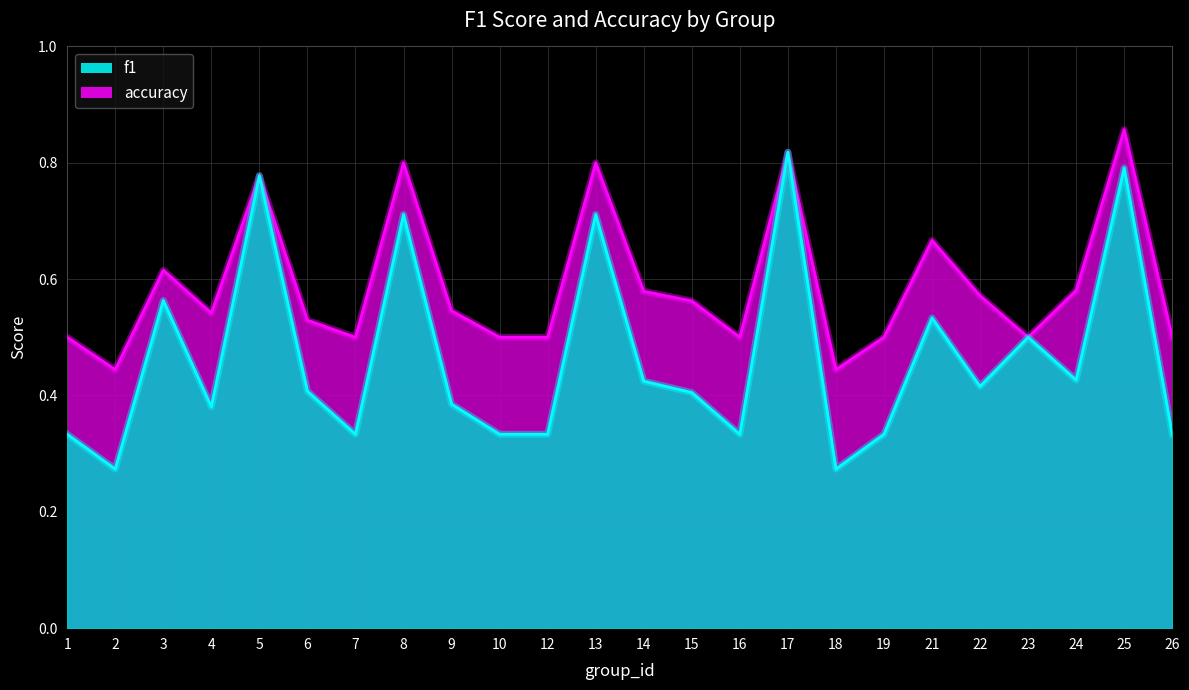

Reading left to right, extract all data points from this chart.

f1: 0.3	0.3	0.6	0.4	0.8	0.4	0.3	0.7	0.4	0.3	0.3	0.7	0.4	0.4	0.3	0.8	0.3	0.3	0.5	0.4	0.5	0.4	0.8	0.3
accuracy: 0.5	0.4	0.6	0.5	0.8	0.5	0.5	0.8	0.5	0.5	0.5	0.8	0.6	0.6	0.5	0.8	0.4	0.5	0.7	0.6	0.5	0.6	0.9	0.5